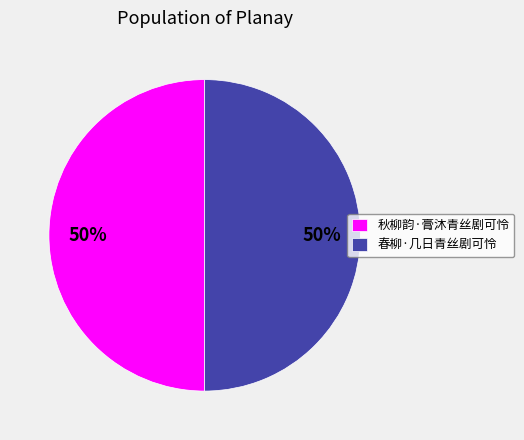

How many segments does this pie chart have?

2